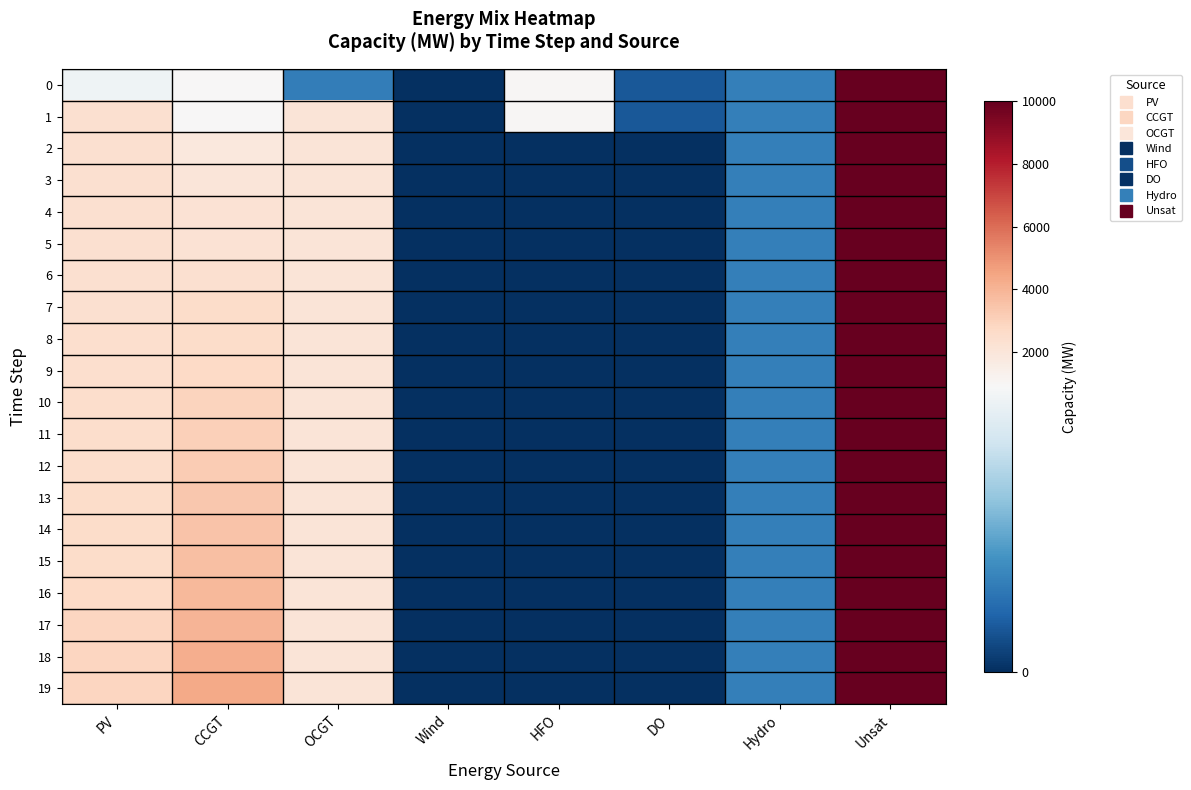

Rank the series at DO from highest to lowest value.

0, 1, 2, 3, 4, 5, 6, 7, 8, 9, 10, 11, 12, 13, 14, 15, 16, 17, 18, 19